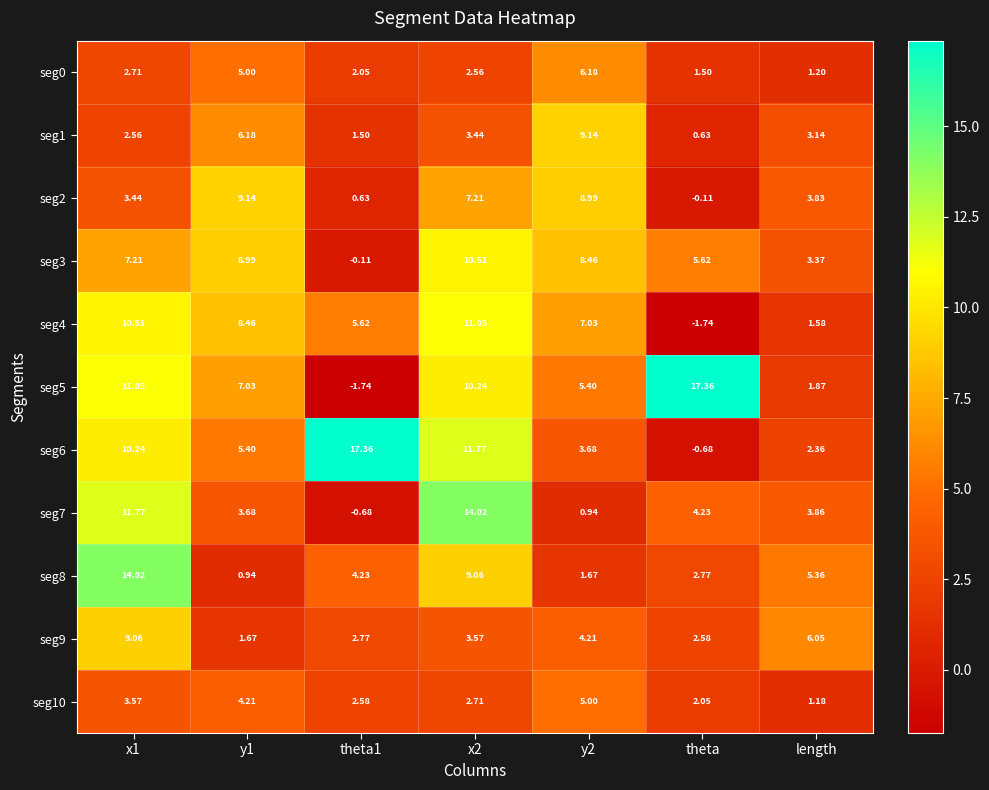

Is the value of seg2 at y2 greater than the value of seg1 at theta?

Yes